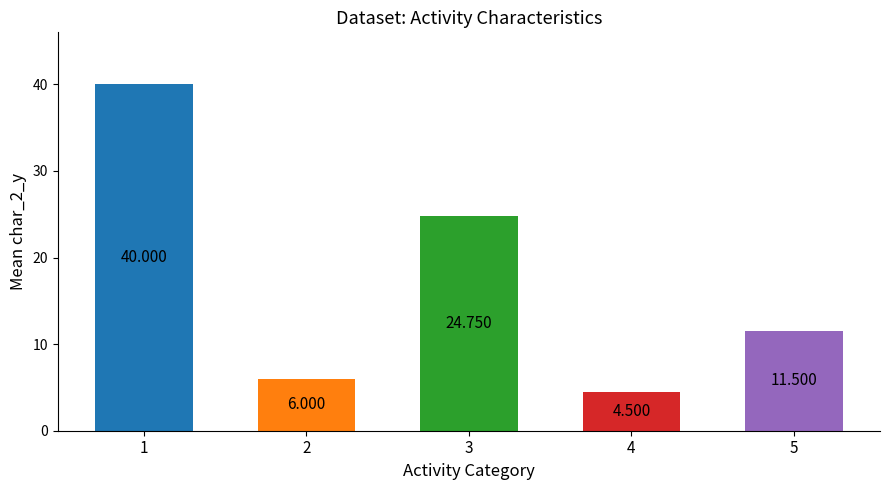

What is the maximum value shown in the chart?

40.0